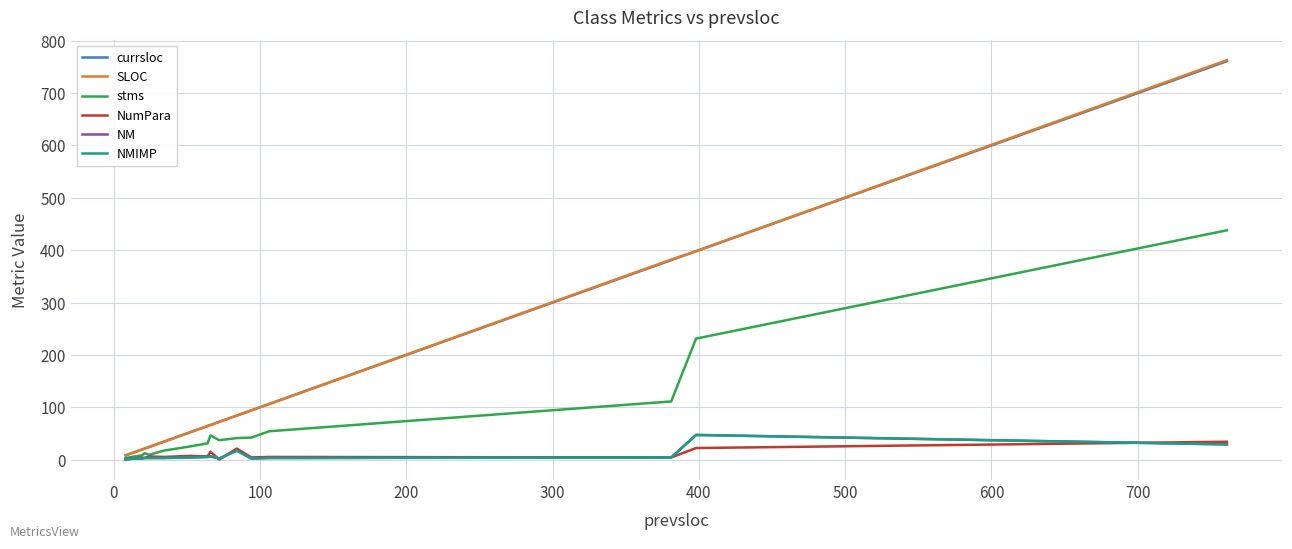

In stms, how many points are higher than both neighbors (excluding endpoints)?

2